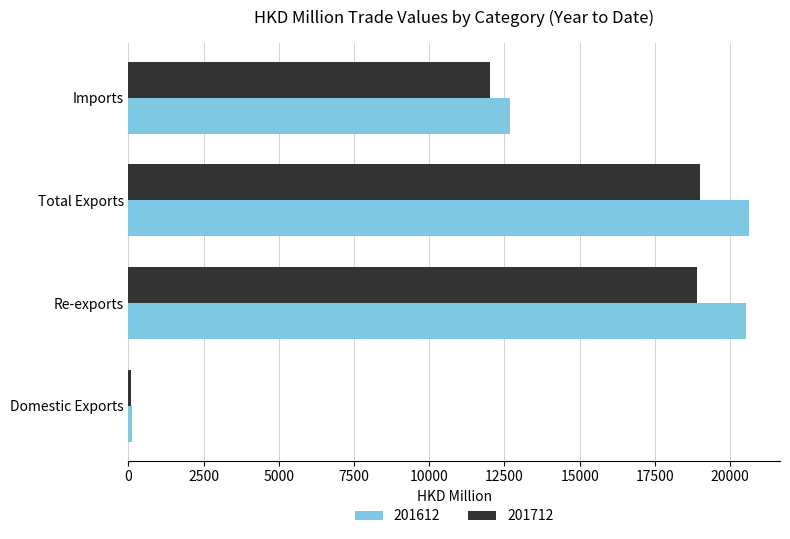

What is the smallest value displayed?

93.2